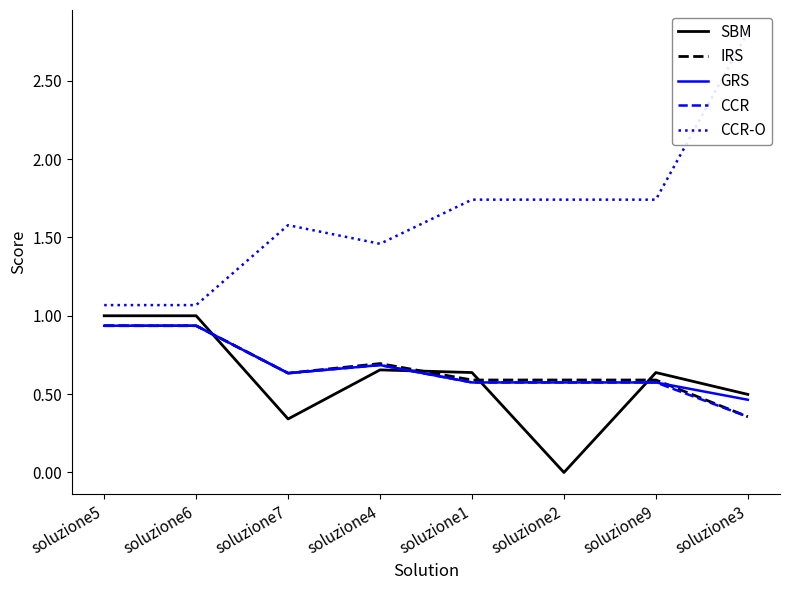

True or false: SBM and GRS intersect in this chart.

True